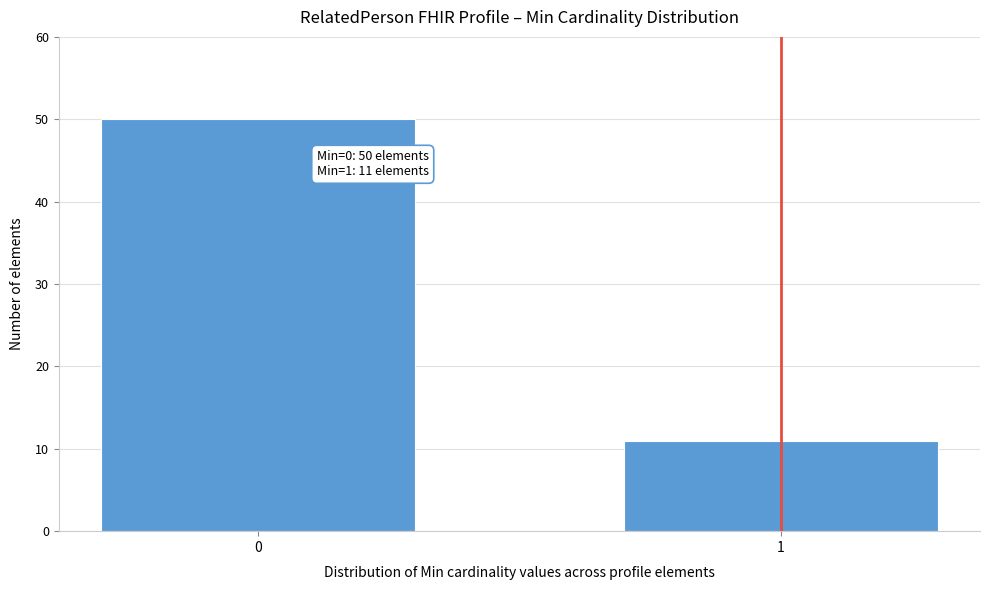

Reading left to right, what are all the values shown in this chart?

50	11